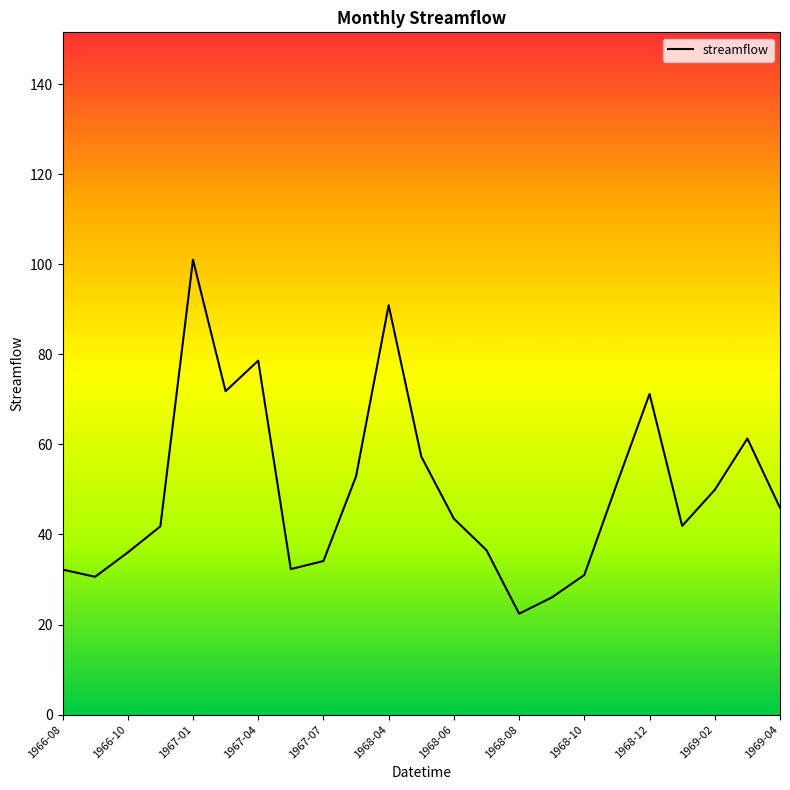

How many categories are shown in the chart?

23